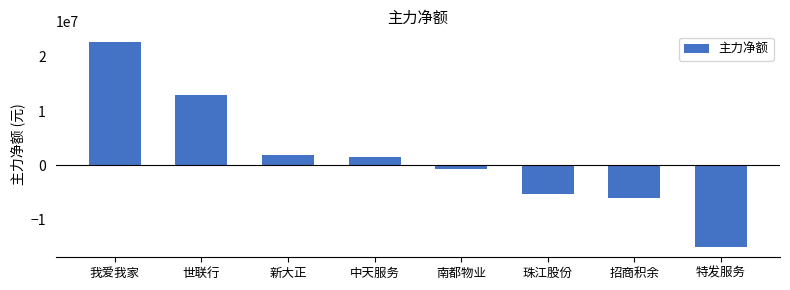

Where is the data nearest to the value 3884603?

新大正